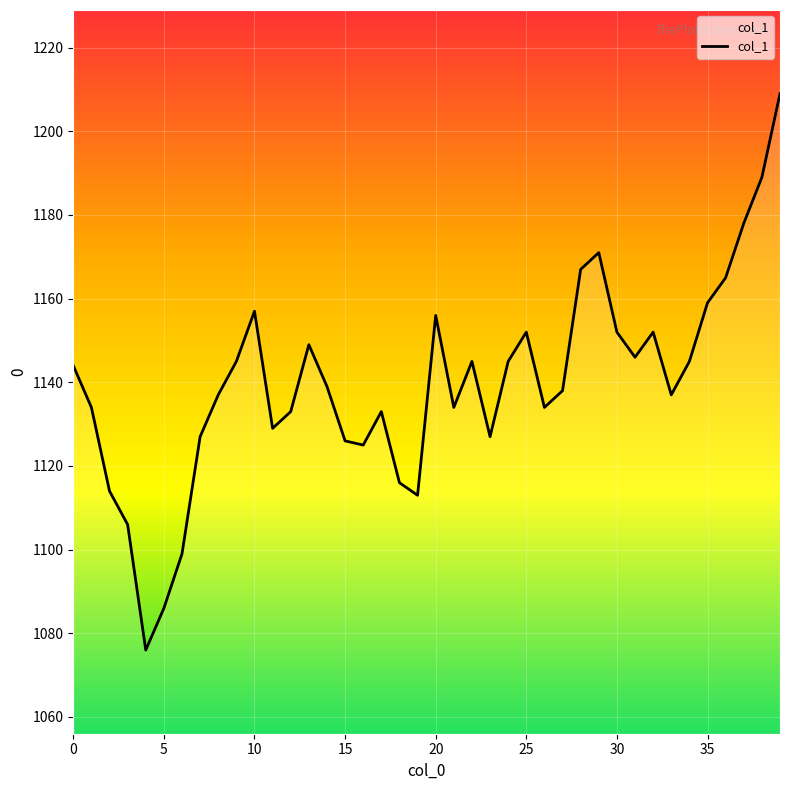

What is the maximum value shown in the chart?

1209